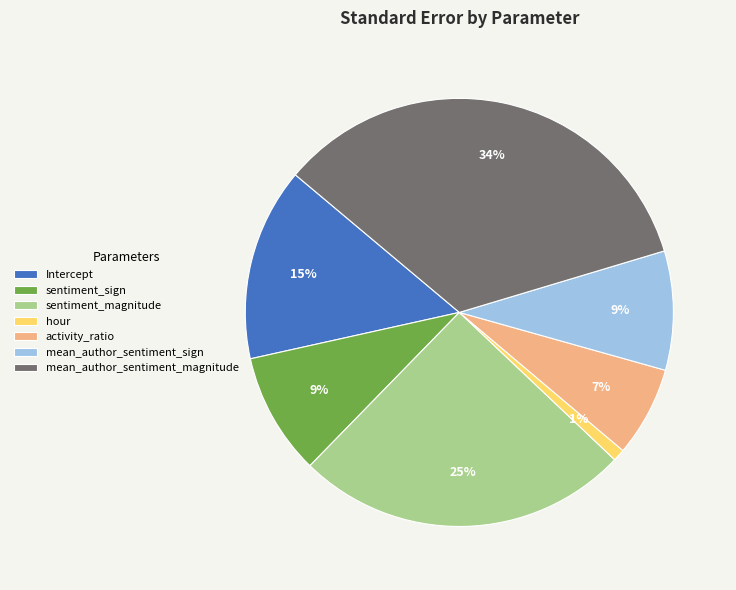

Which slice is the largest?

mean_author_sentiment_magnitude